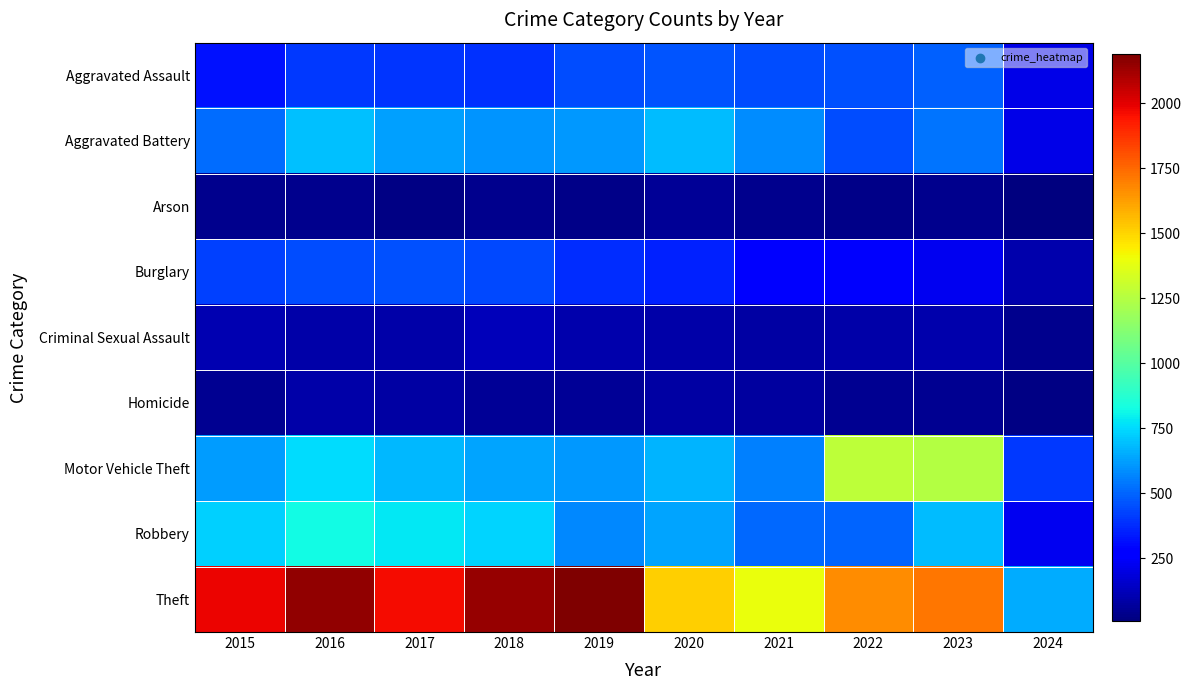

At how many categories does at least one series exceed 535?

10